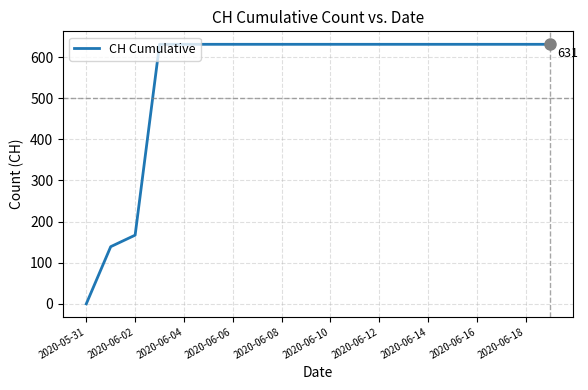

What is the maximum value shown in the chart?

631